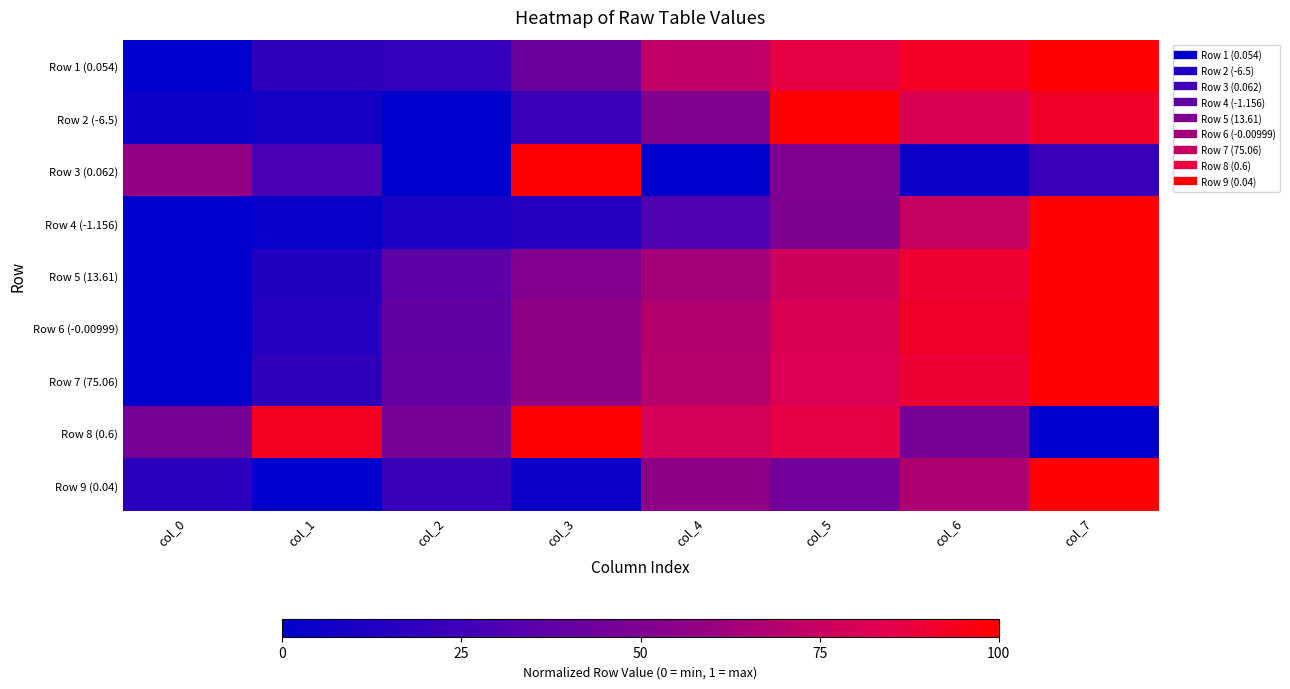

Which series has the largest total across all categories?

Row 8 (0.6)